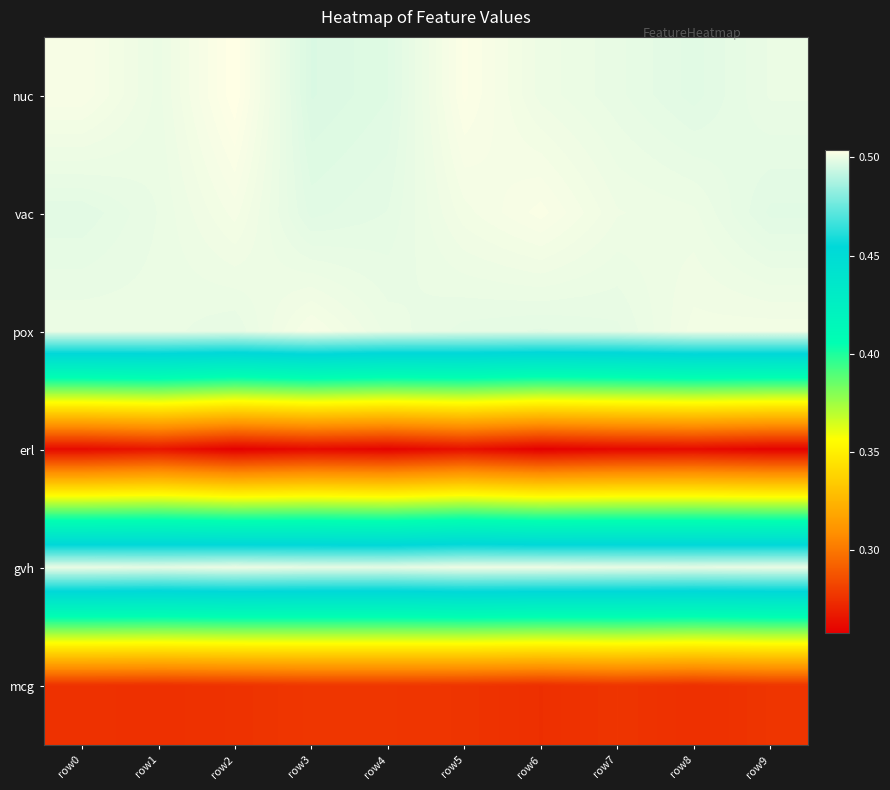

Which category has the lowest value across all series?

row6